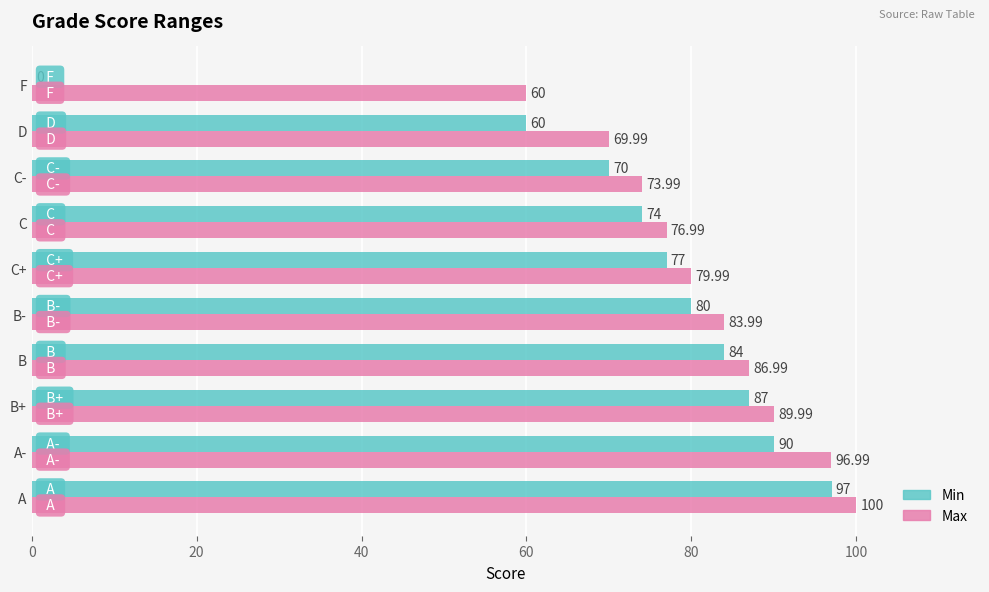

Which label corresponds to the largest value in the chart?

A